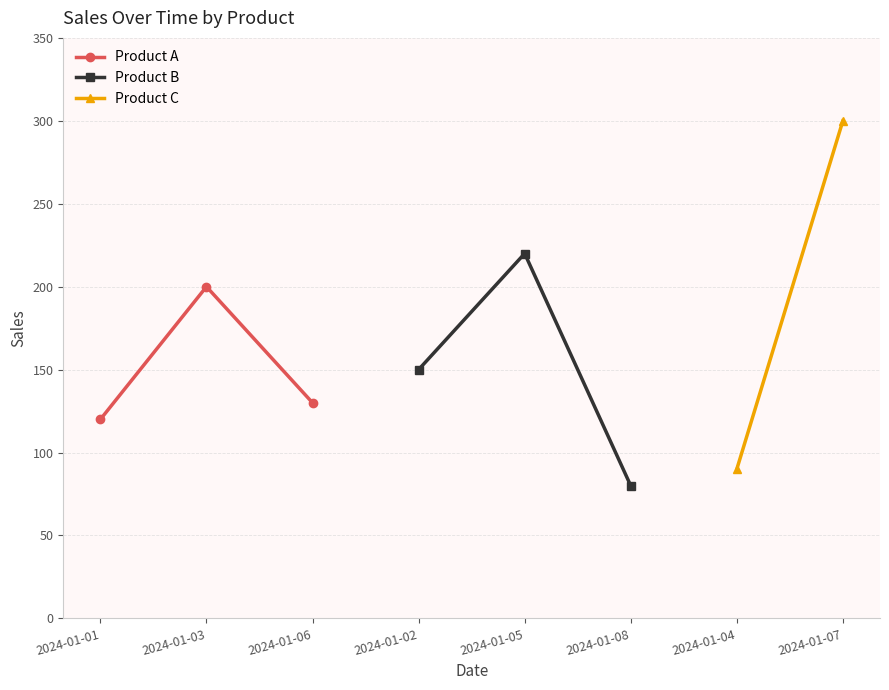

What is the lowest value of the Product B series?

80